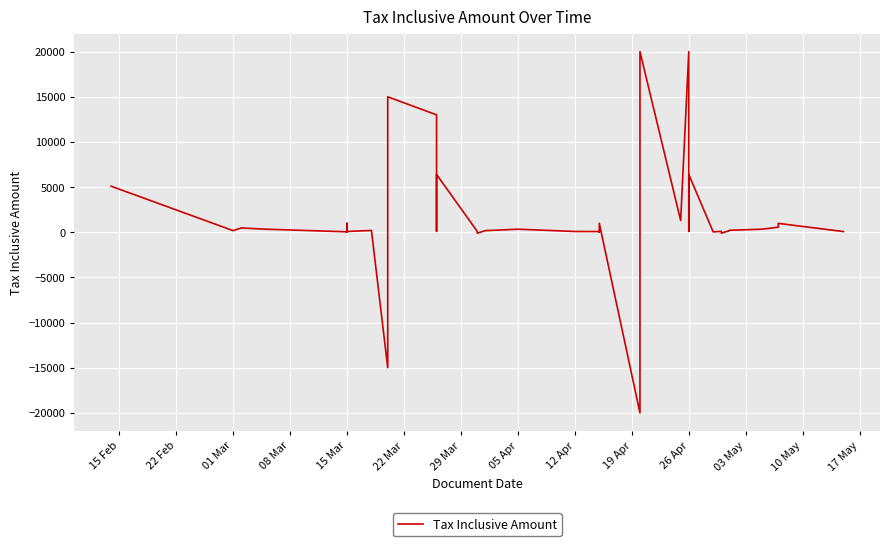

How many data points does each series have?

40